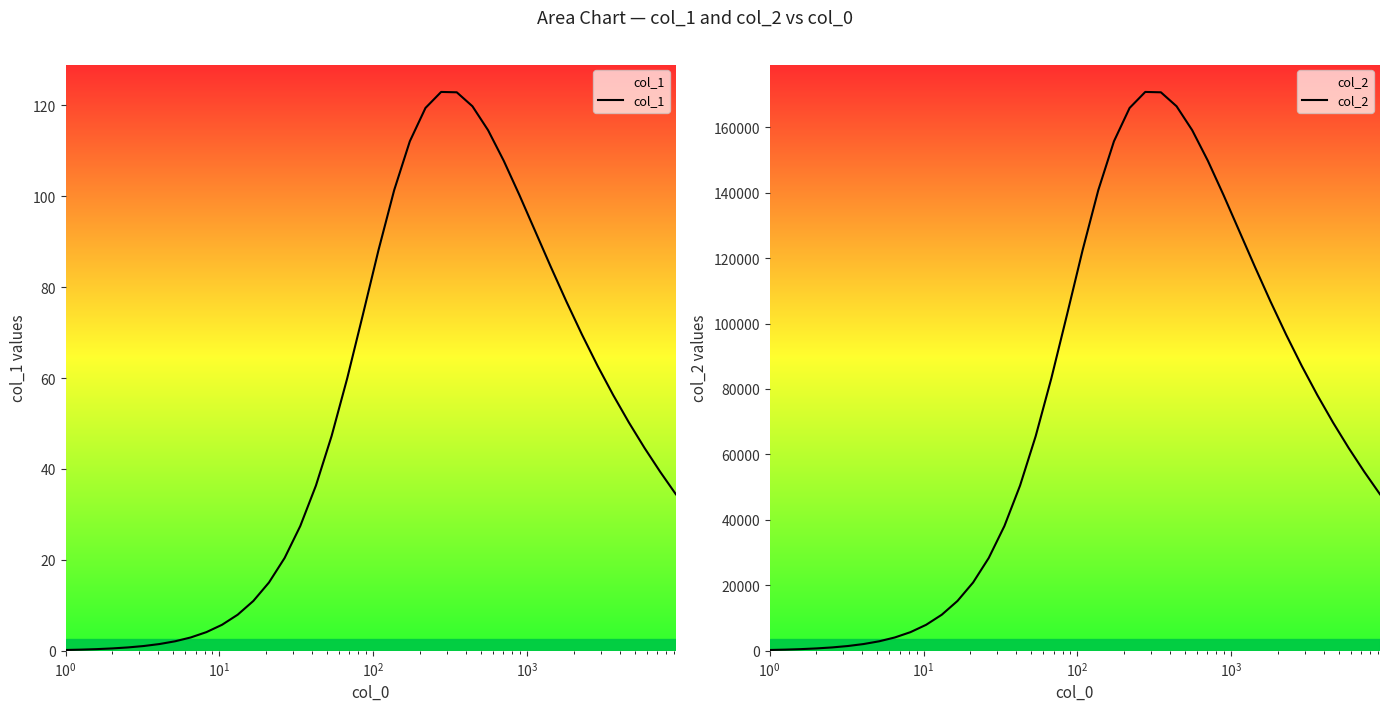

What is the highest value of the col_1 series?

122.9